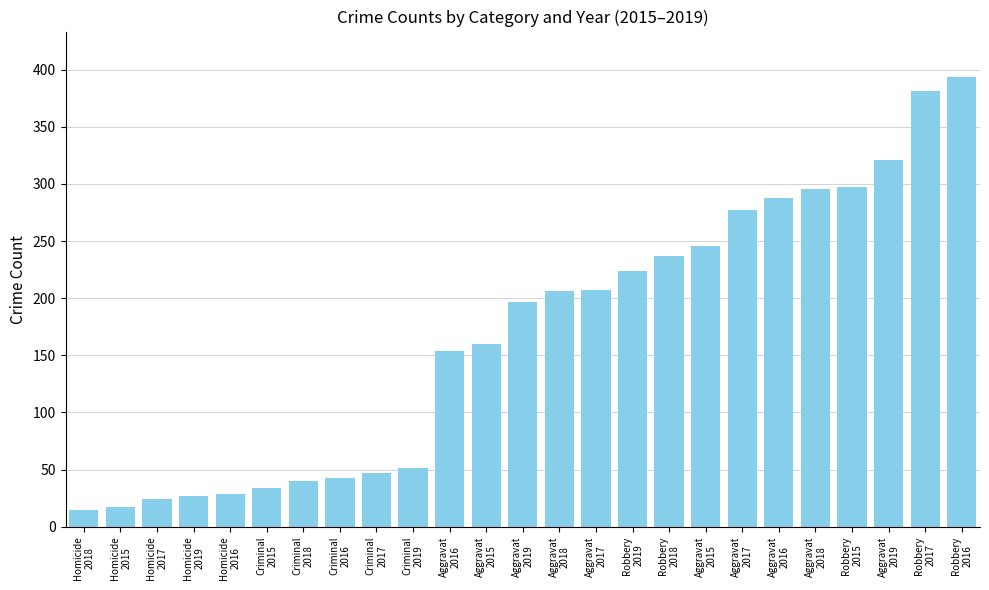

Are the bars horizontal?

No